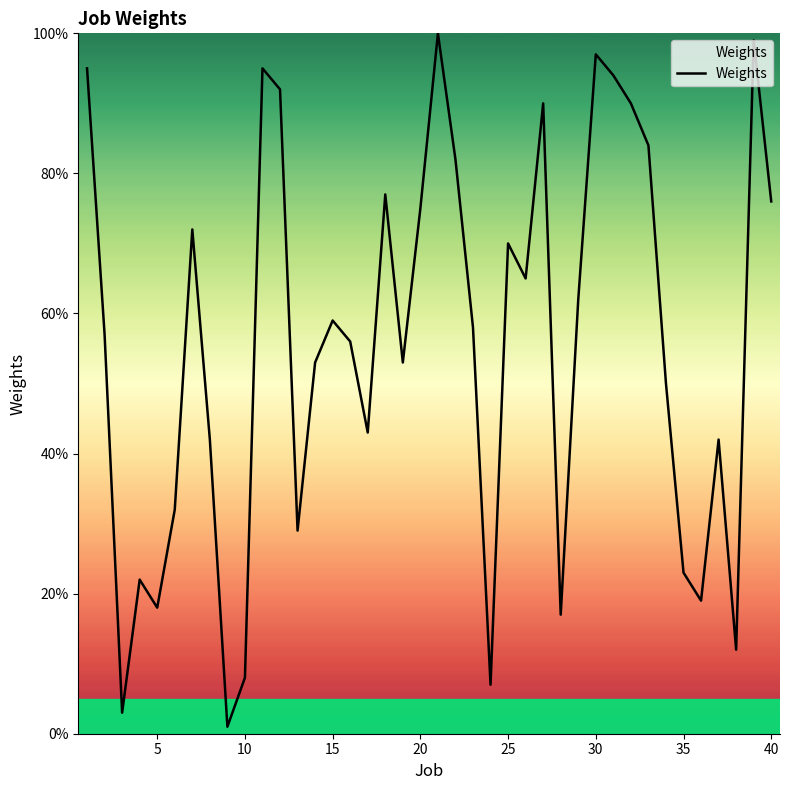

What is the difference between the maximum and minimum values?

99